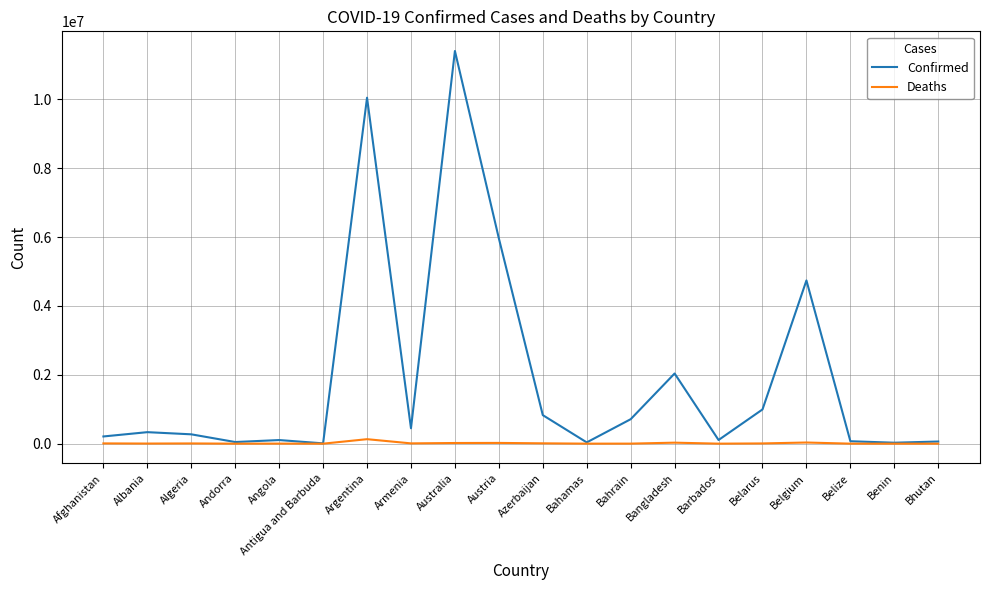

Which series has the widest spread of values?

Confirmed